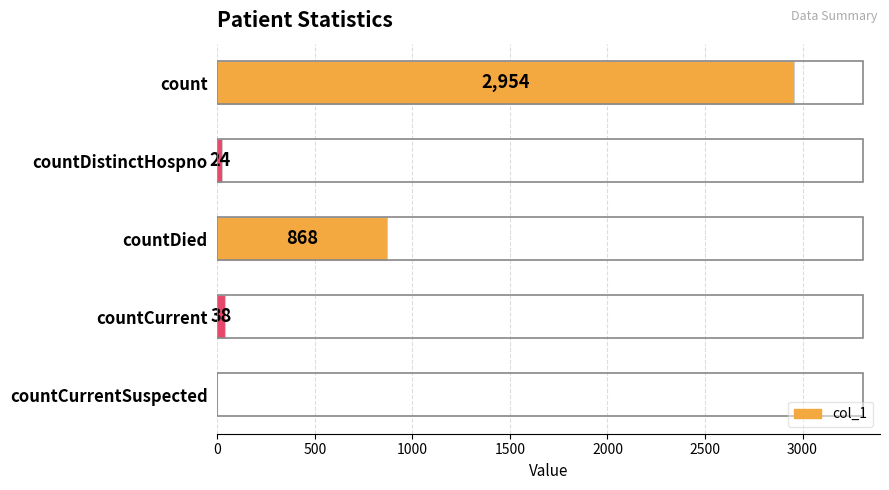

How many distinct data groups are displayed?

1